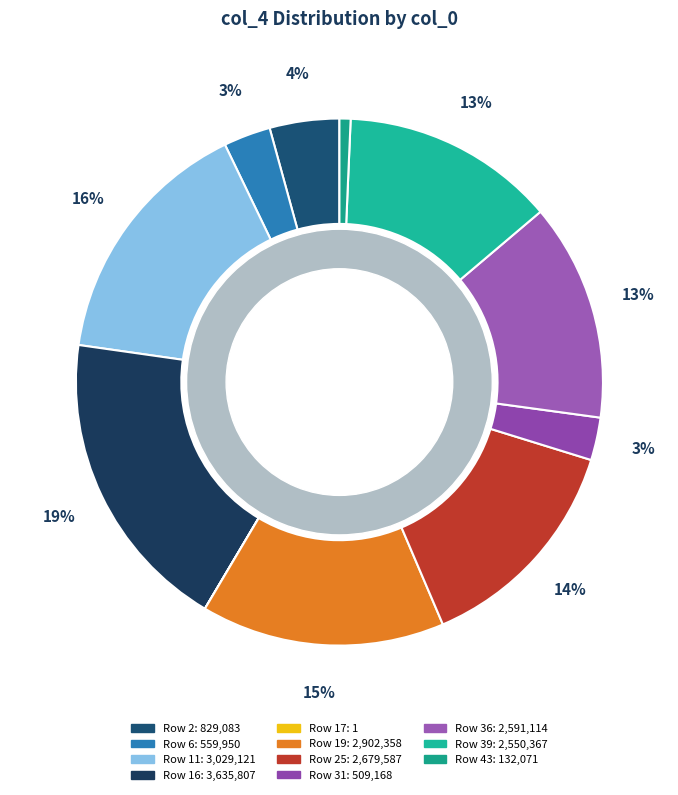

Is it true that 11 is 27% of the pie?

False